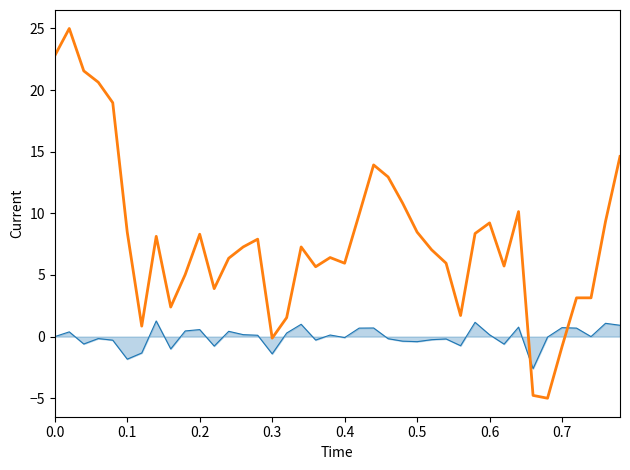

What is the smallest value displayed?

-5.0